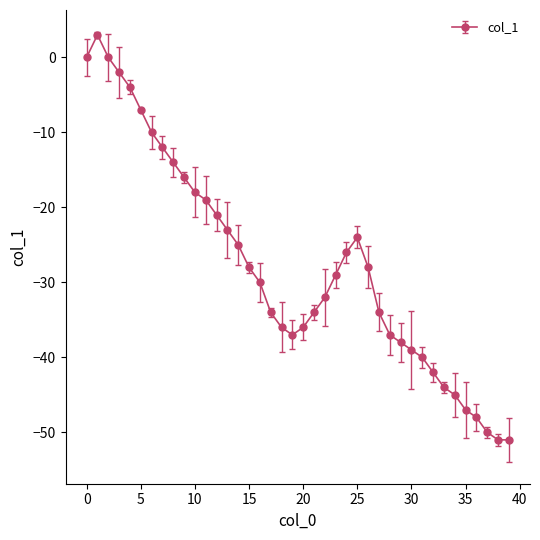

What is the difference between the second highest and second lowest values?

51